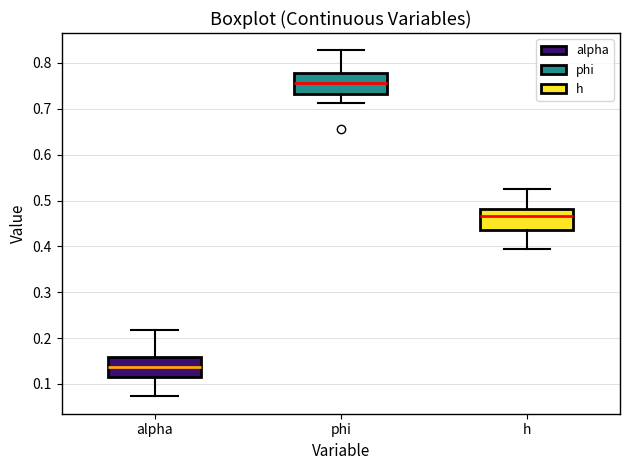

Reading left to right, read every box against the y-axis: the position of its median line, the range the box covers, and the ends of its whiskers. The values are not printed on the chart, so give them approximately, as read against the axis.

alpha: median 0.14, box 0.12 to 0.16, whiskers 0.07 to 0.22
phi: median 0.76, box 0.73 to 0.78, whiskers 0.71 to 0.83
h: median 0.47, box 0.44 to 0.48, whiskers 0.40 to 0.53